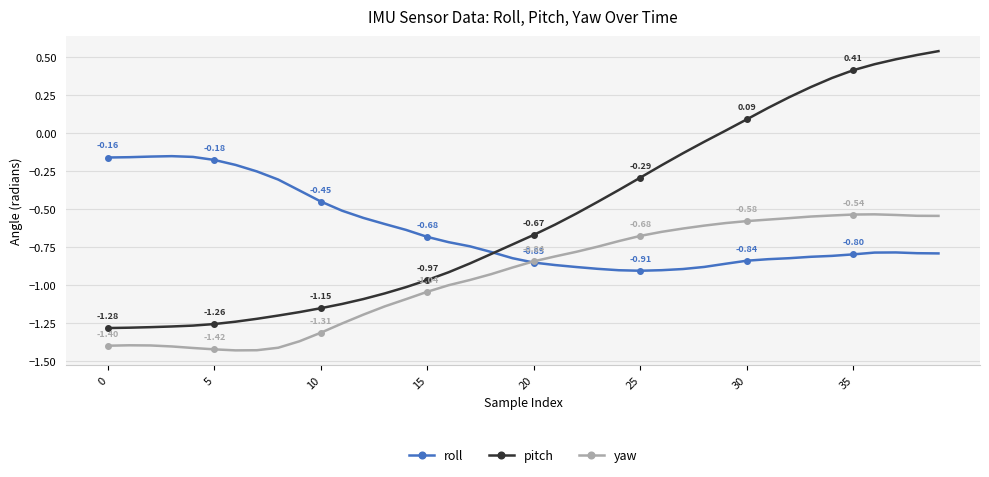

True or false: roll has more than 0 interior local peaks.

True